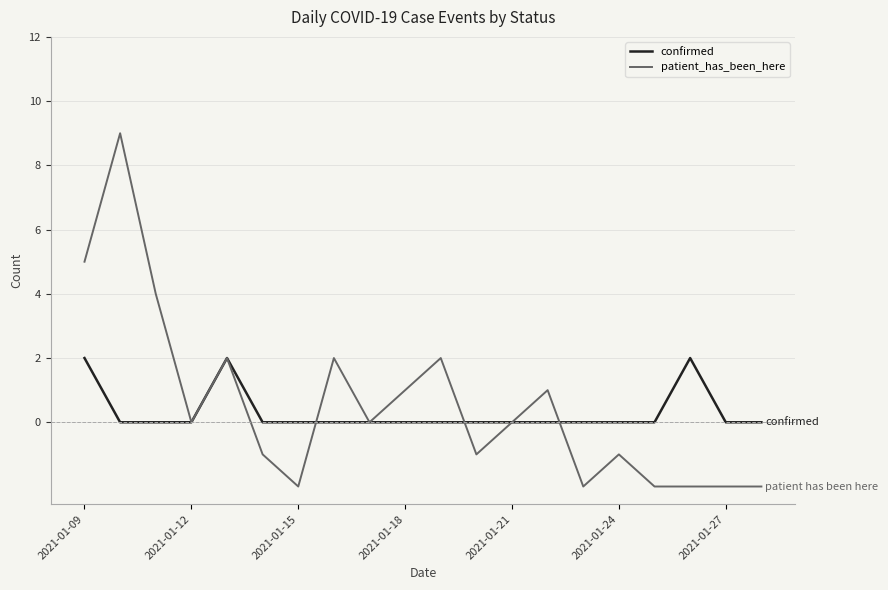

What is the maximum value shown in the chart?

9